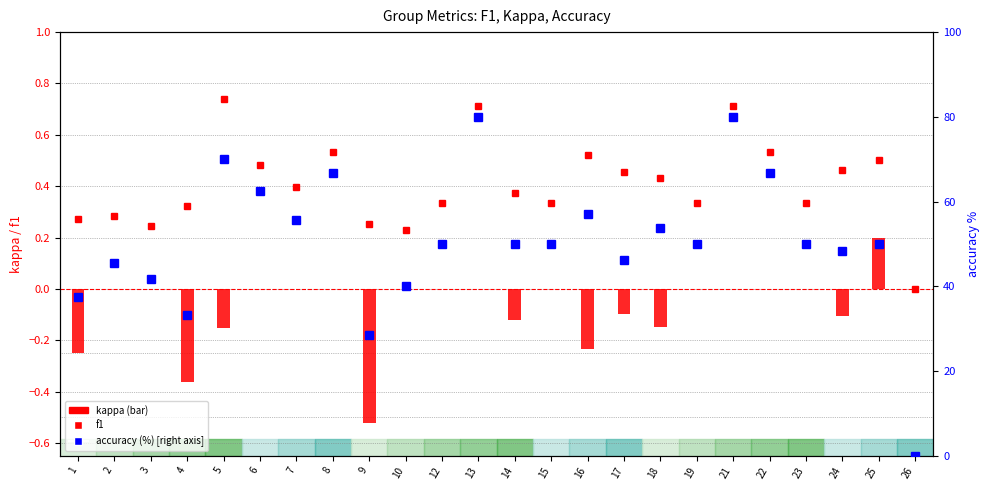

Does the chart contain any negative values?

Yes